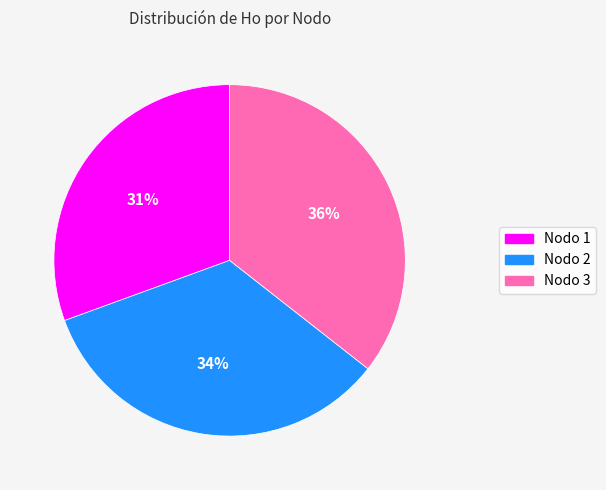

Does any single category account for the majority?

No